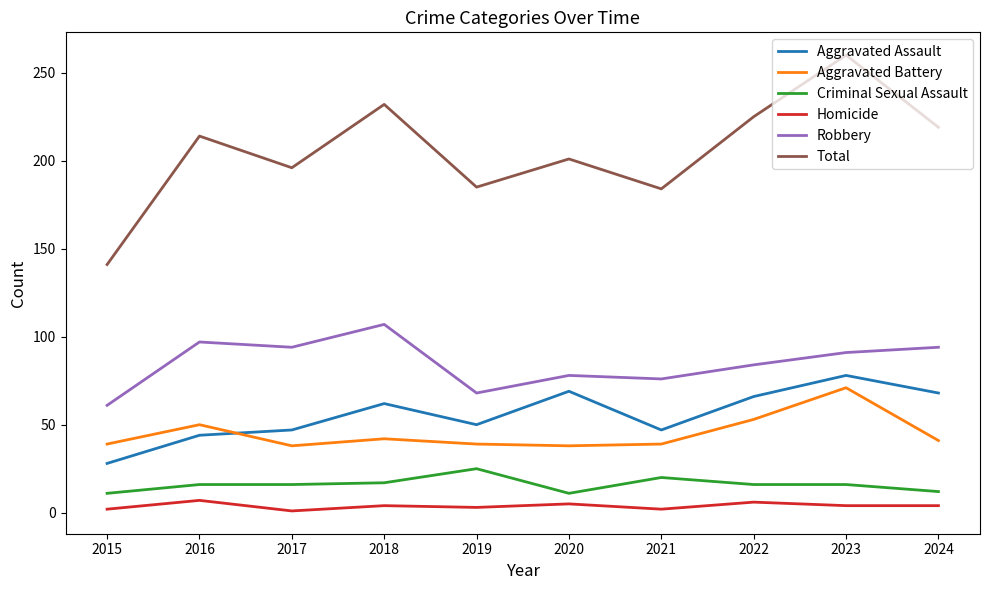

What is the greatest value displayed?

260